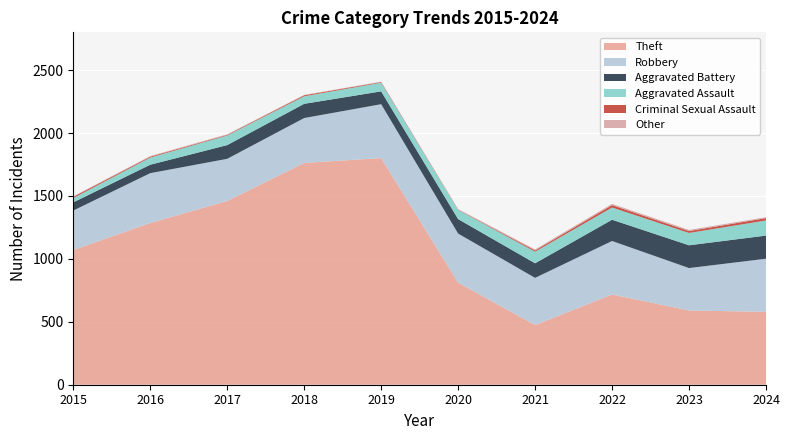

Reading left to right, list all the values displayed in this chart.

Theft: 2015=1070	2016=1285	2017=1460	2018=1762	2019=1801	2020=811	2021=474	2022=717	2023=590	2024=579
Robbery: 2015=314	2016=396	2017=335	2018=357	2019=428	2020=390	2021=375	2022=425	2023=337	2024=422
Aggravated Battery: 2015=65	2016=67	2017=109	2018=113	2019=102	2020=115	2021=116	2022=169	2023=181	2024=184
Aggravated Assault: 2015=34	2016=57	2017=76	2018=60	2019=69	2020=73	2021=92	2022=97	2023=98	2024=120
Criminal Sexual Assault: 2015=10	2016=7	2017=5	2018=8	2019=5	2020=2	2021=10	2022=19	2023=15	2024=19
Other: 2015=4	2016=5	2017=5	2018=3	2019=3	2020=5	2021=8	2022=10	2023=9	2024=7